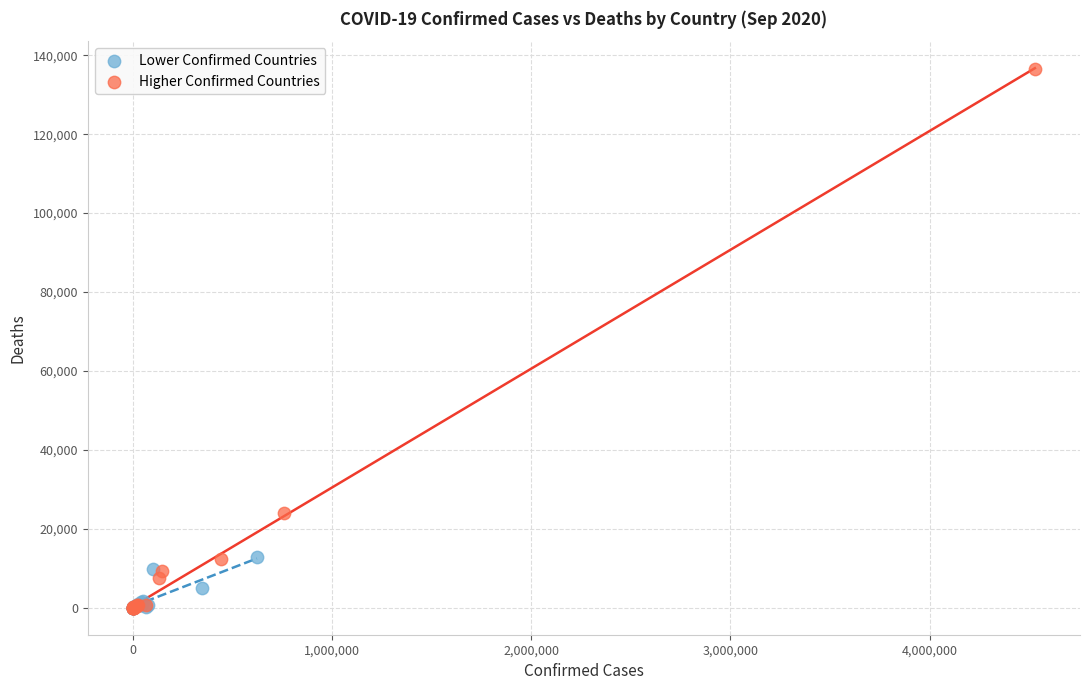

Which series has the widest spread of Y values?

Higher Confirmed Countries